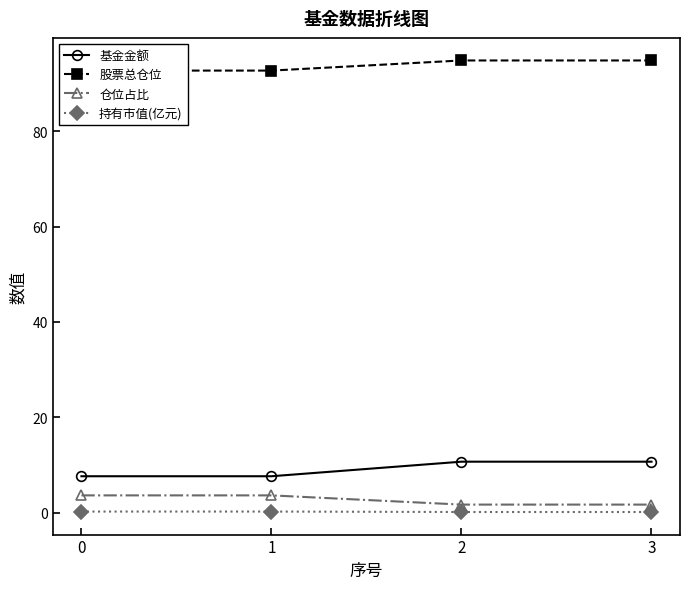

What are all the series names shown in the legend?

基金金额, 股票总仓位, 仓位占比, 持有市值(亿元)